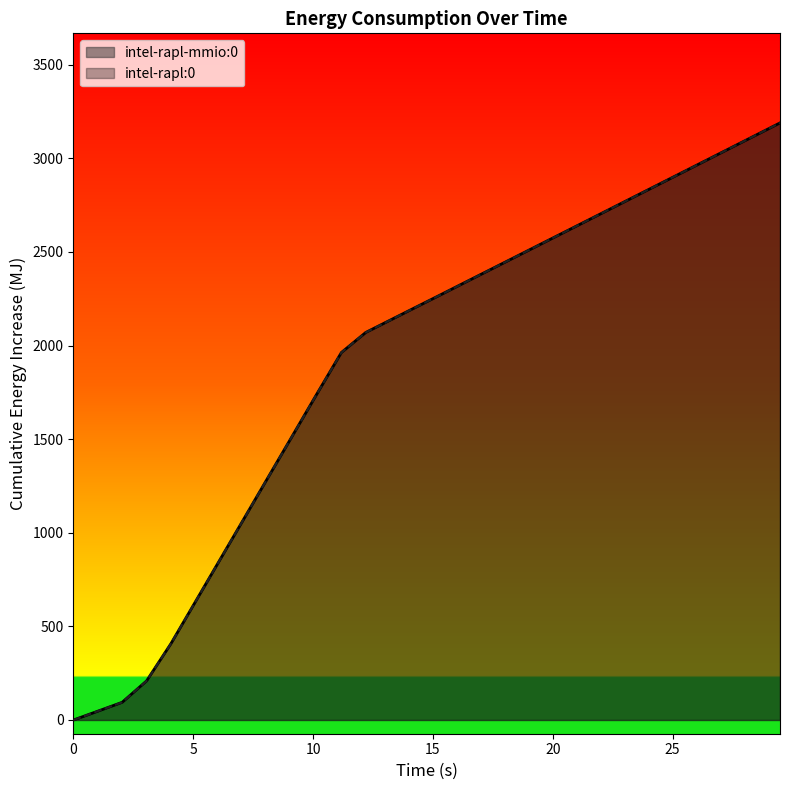

Does the chart display data point markers on the line(s)?

No